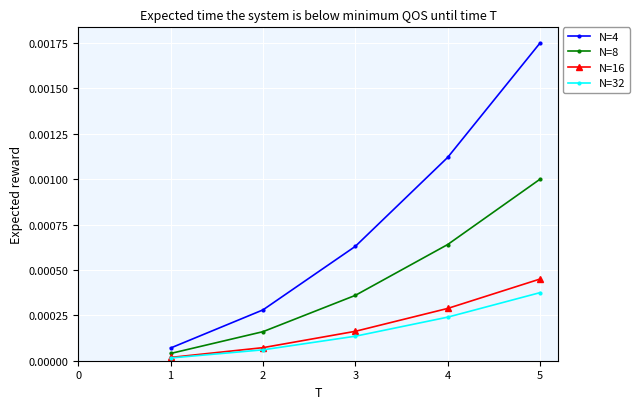

Which series changed the most between 3 and 4?

N=4